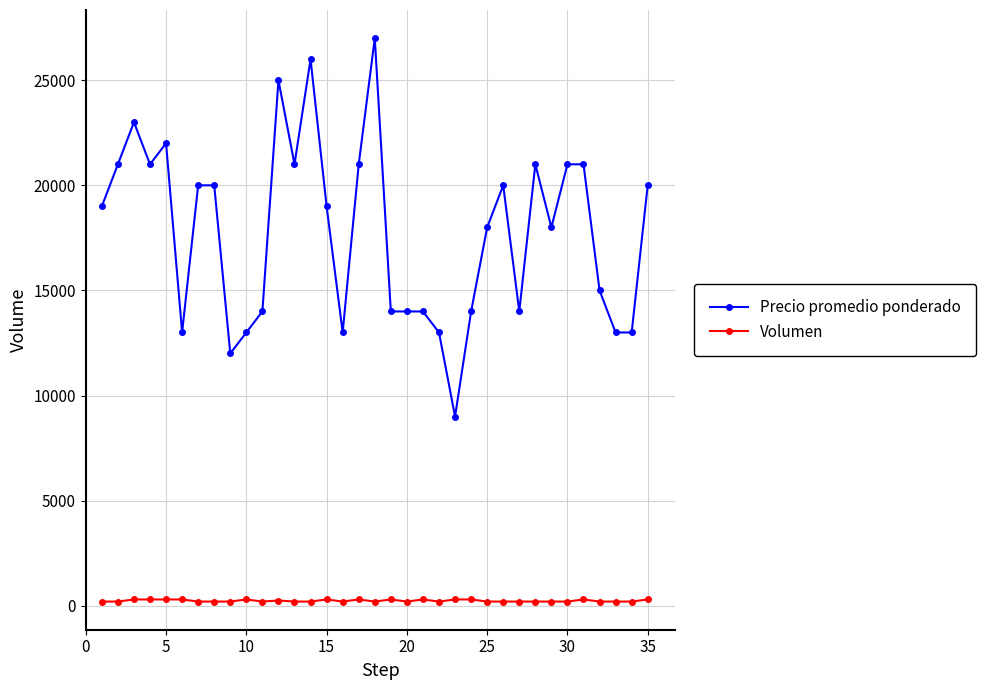

How many lines are shown in the chart?

2